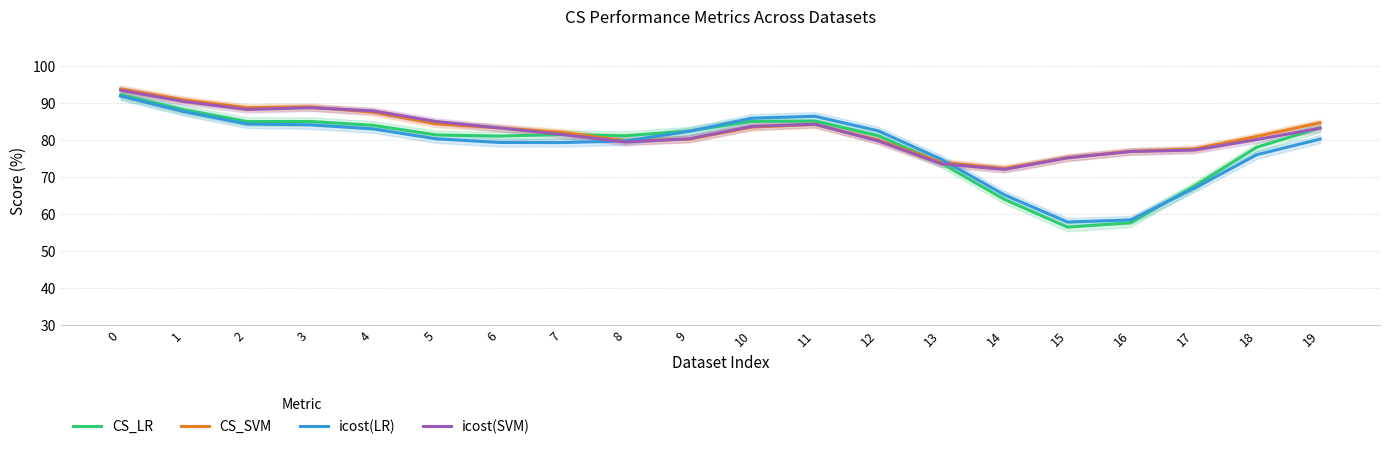

True or false: CS_SVM and CS_LR intersect in this chart.

True